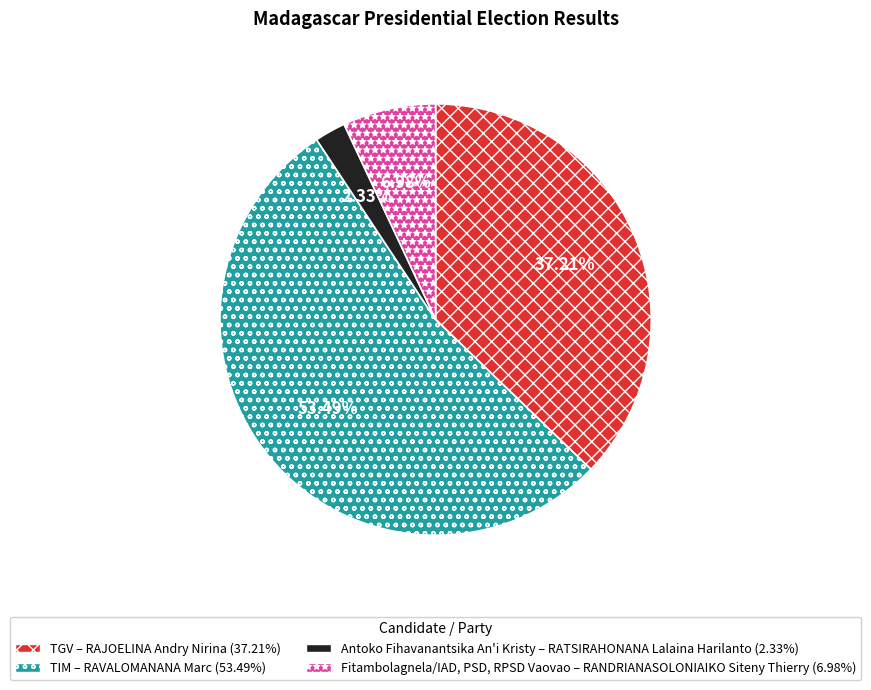

Which category has the smallest portion of the pie?

Antoko Fihavanantsika An'i Kristy